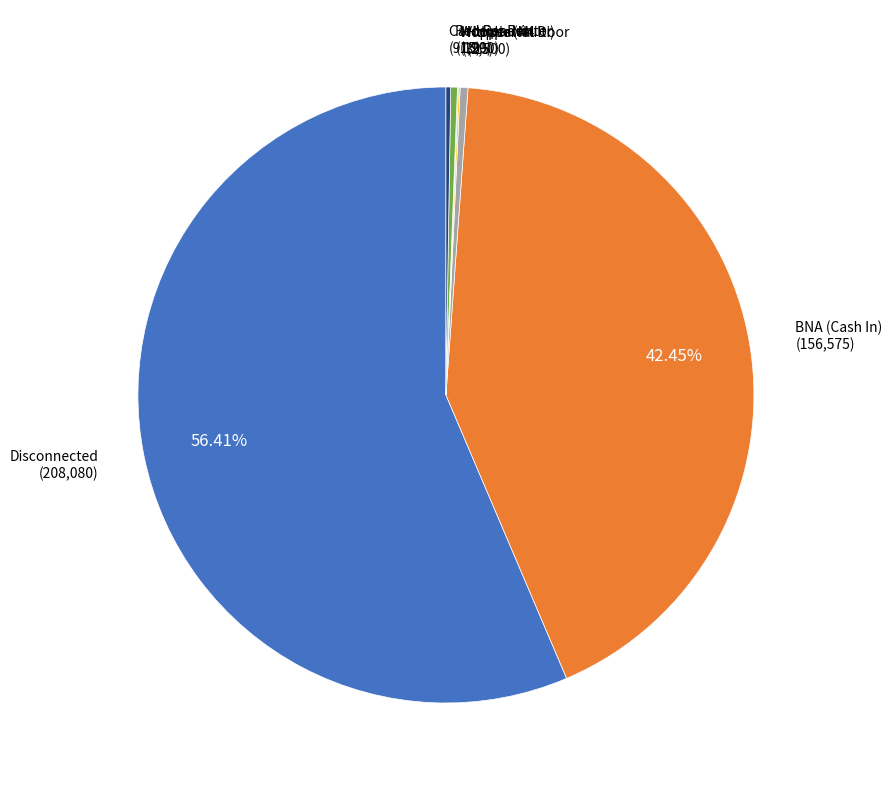

Is there any slice that represents more than half of the pie?

Yes